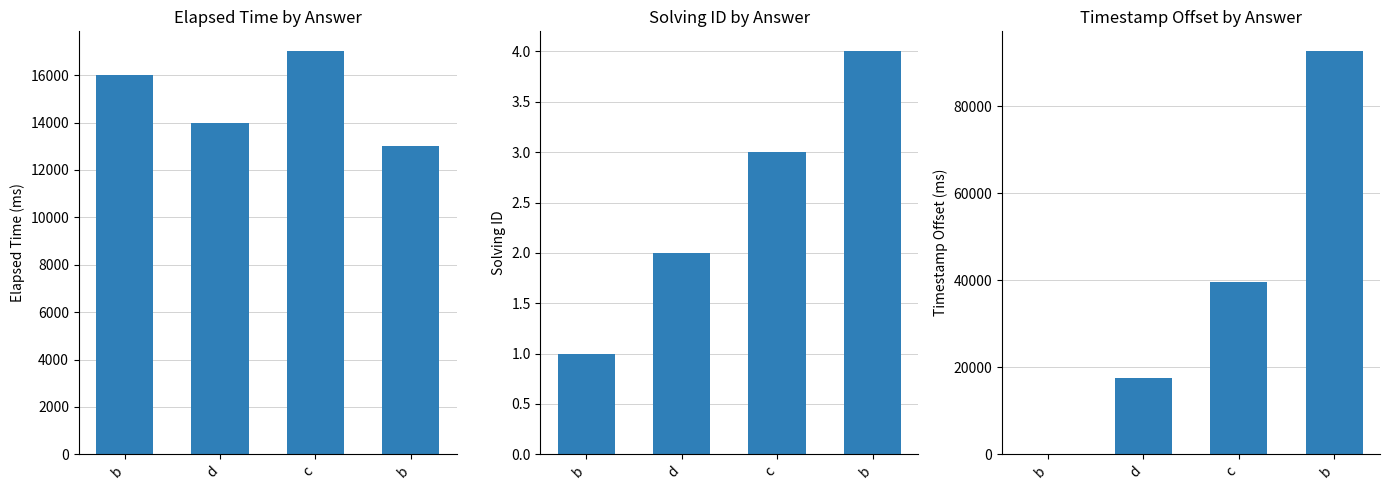

At d, list the series in order from largest to smallest.

timestamp, elapsed_time, solving_id